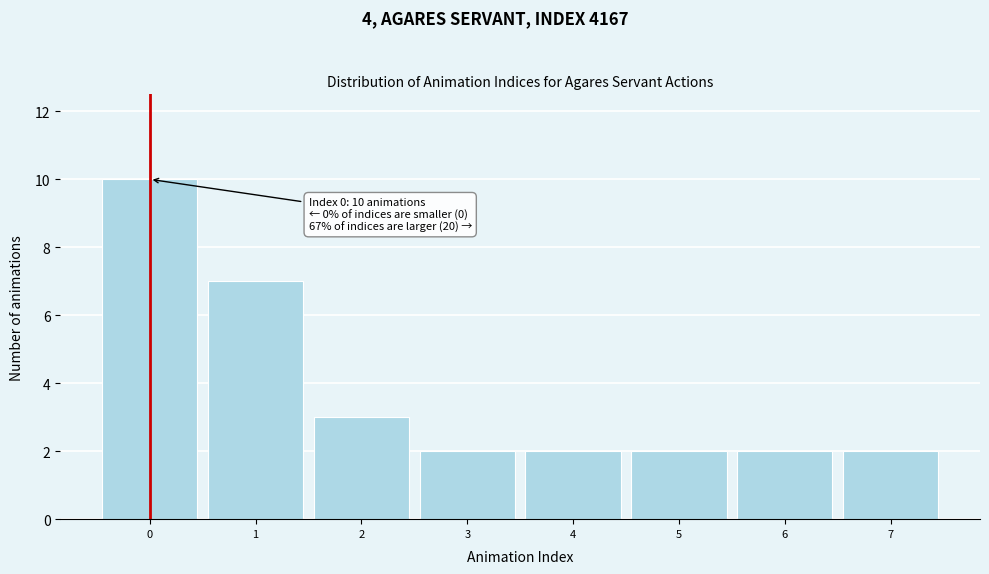

Which range on the x-axis has the tallest bar?

-0.5 to 0.5